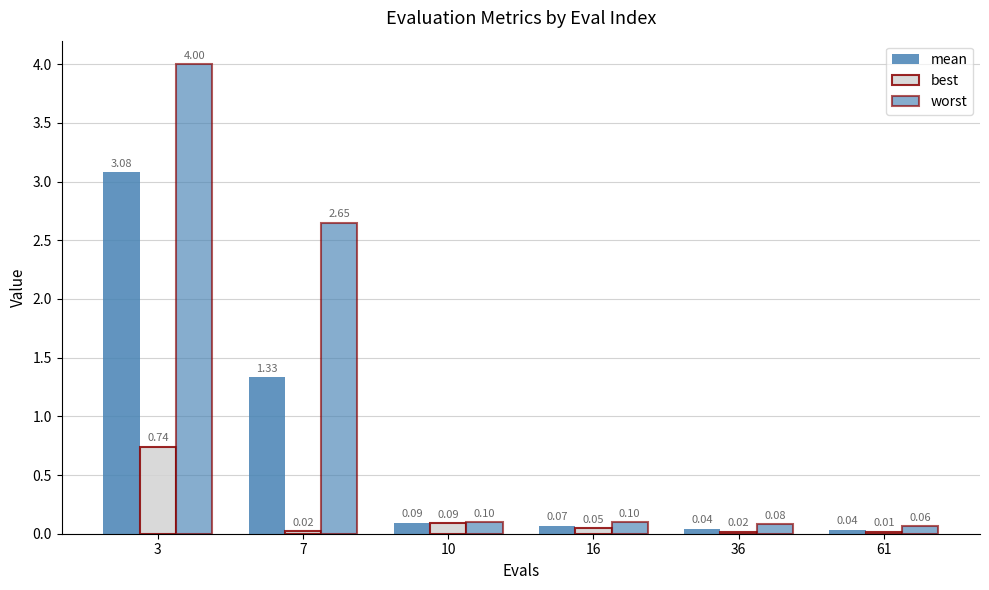

Rank the series at 7 from highest to lowest value.

worst, mean, best